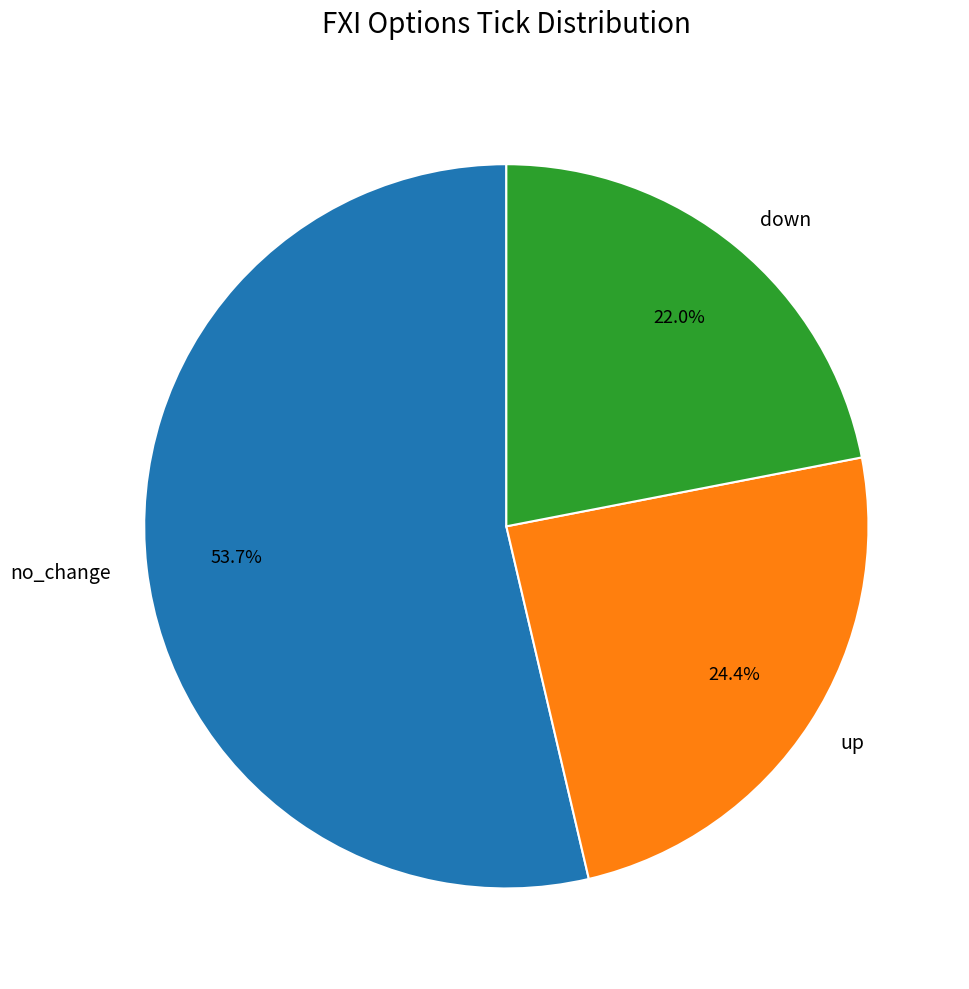

How many segments does this pie chart have?

3